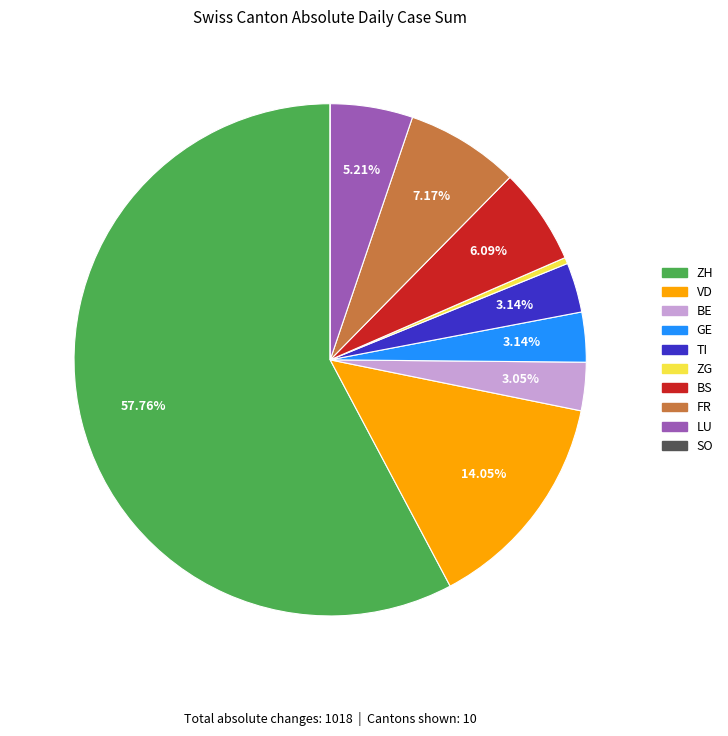

Approximately how many times larger is the value at VD compared to GE?

4.5